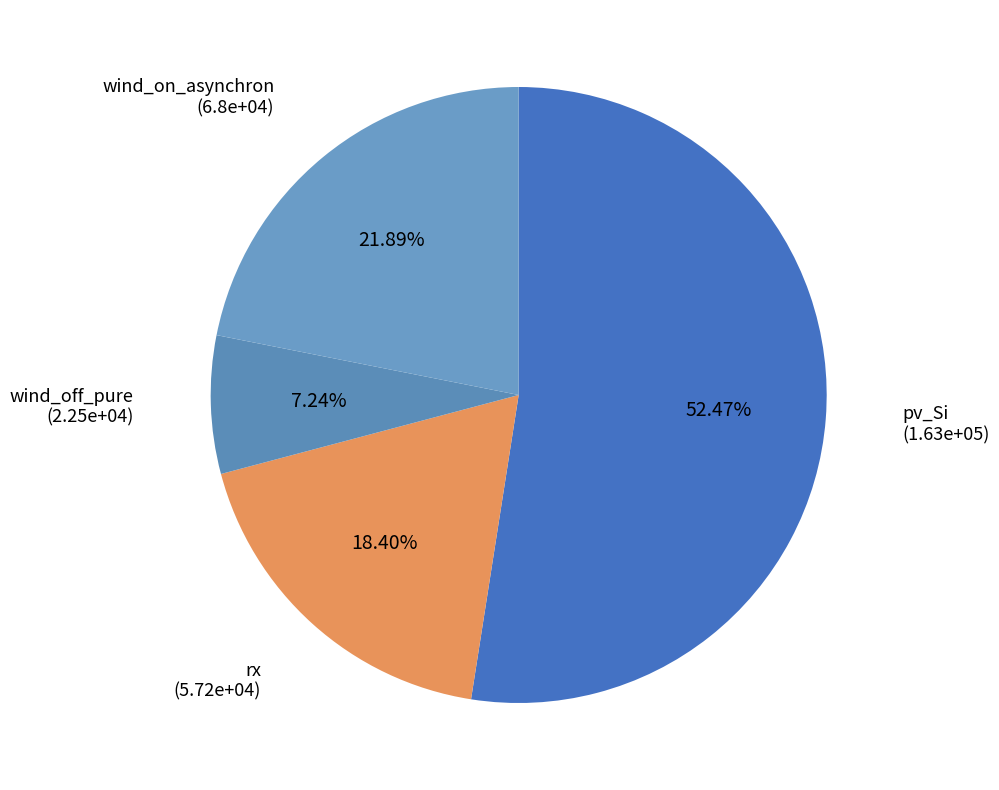

Which has a higher value, wind_on_asynchron or rx?

wind_on_asynchron